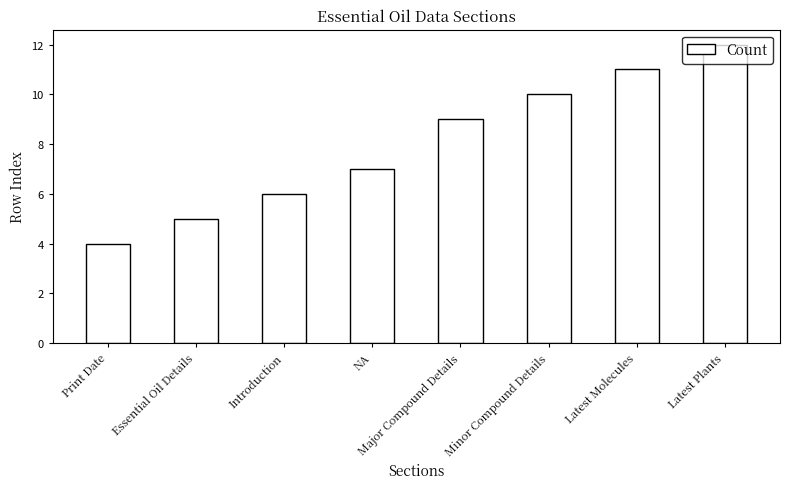

How many data points are less than 9?

4